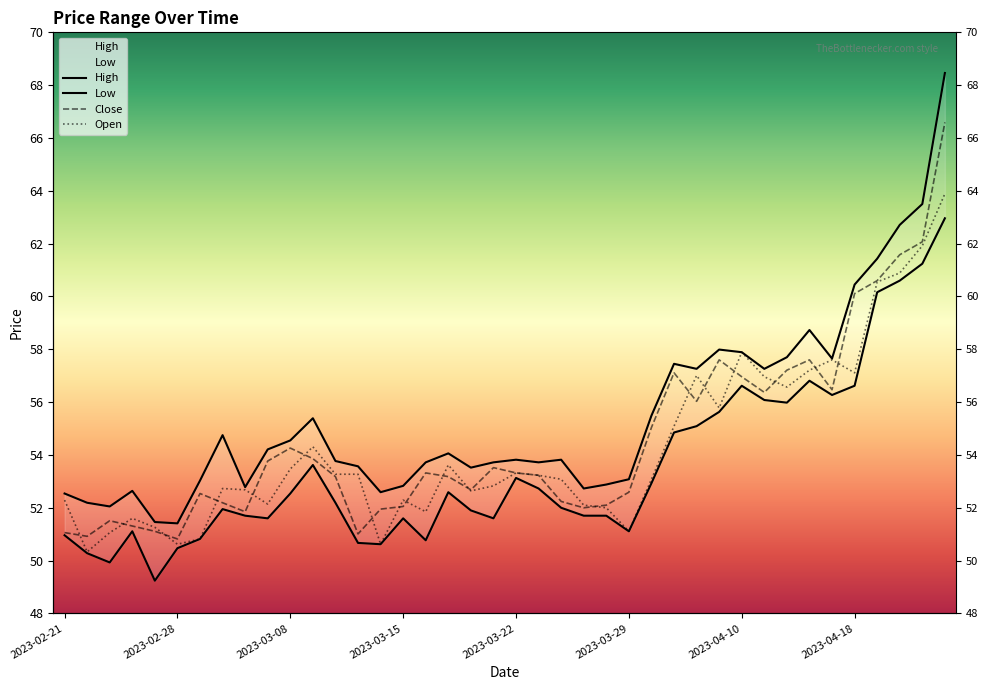

What is the value of the Low point at the 8th from the left?

52.0